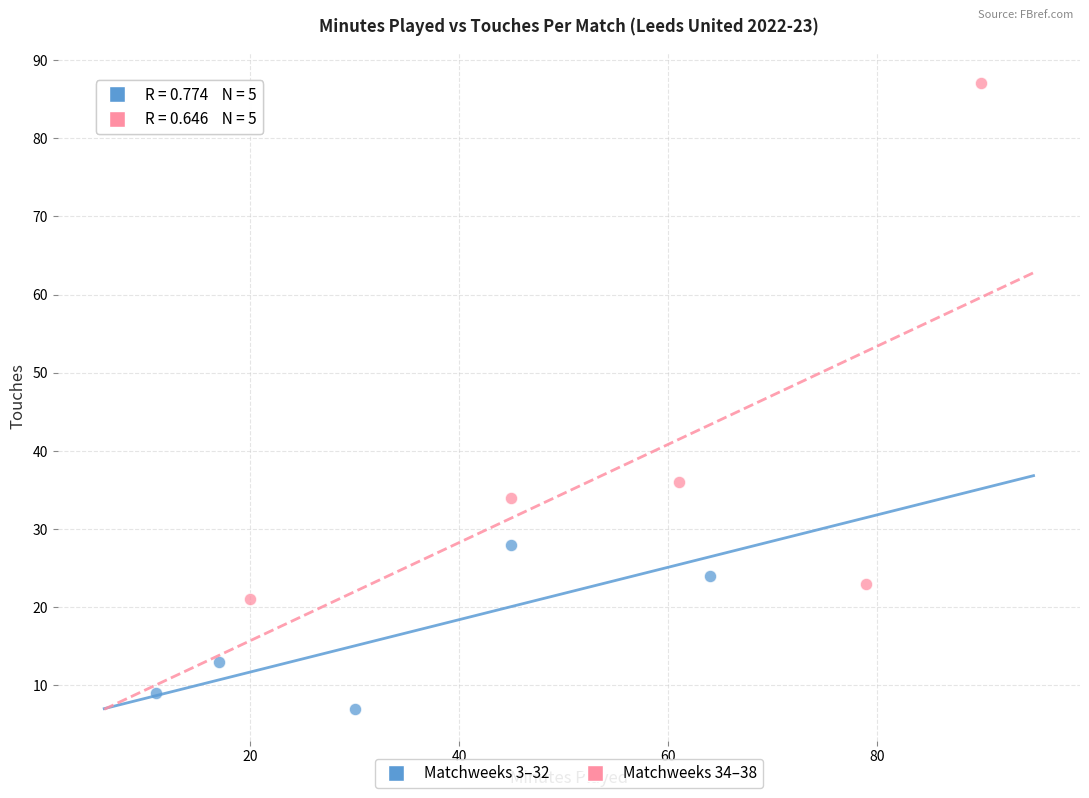

Which series has the widest spread of Y values?

Matchweeks 34–38